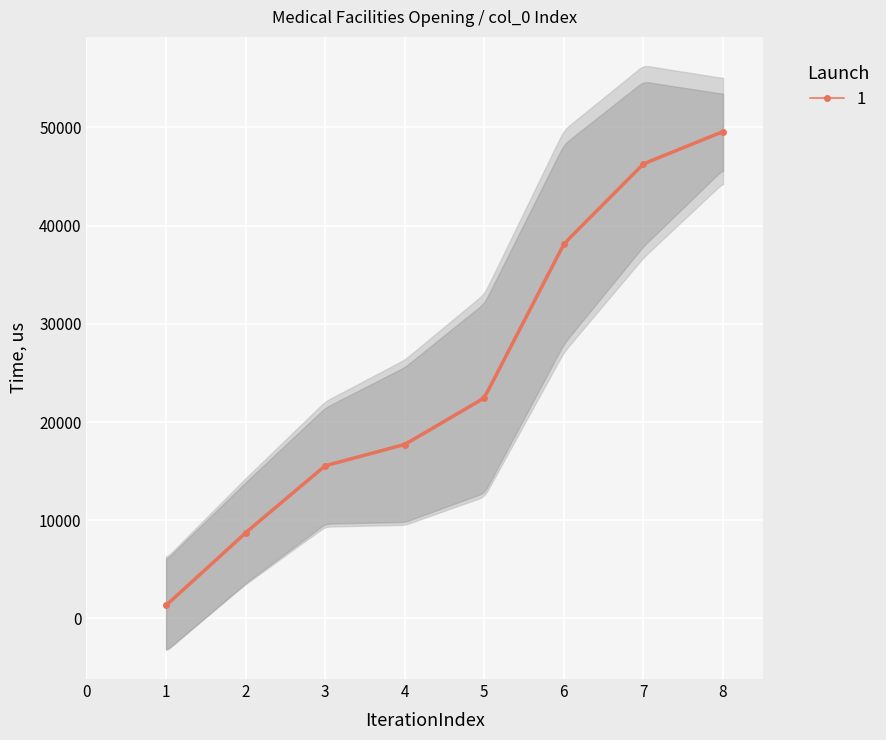

What is the value of the 1 point at the 1st from the left?

1326